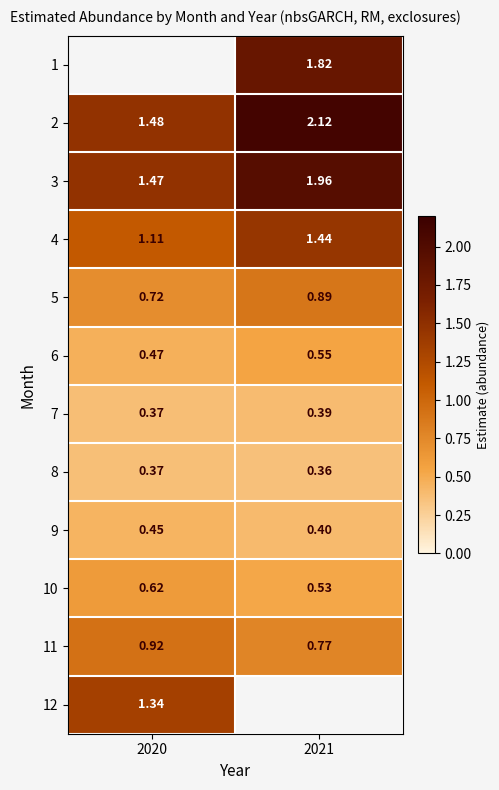

Rank the categories by 7 value from lowest to highest.

2020, 2021